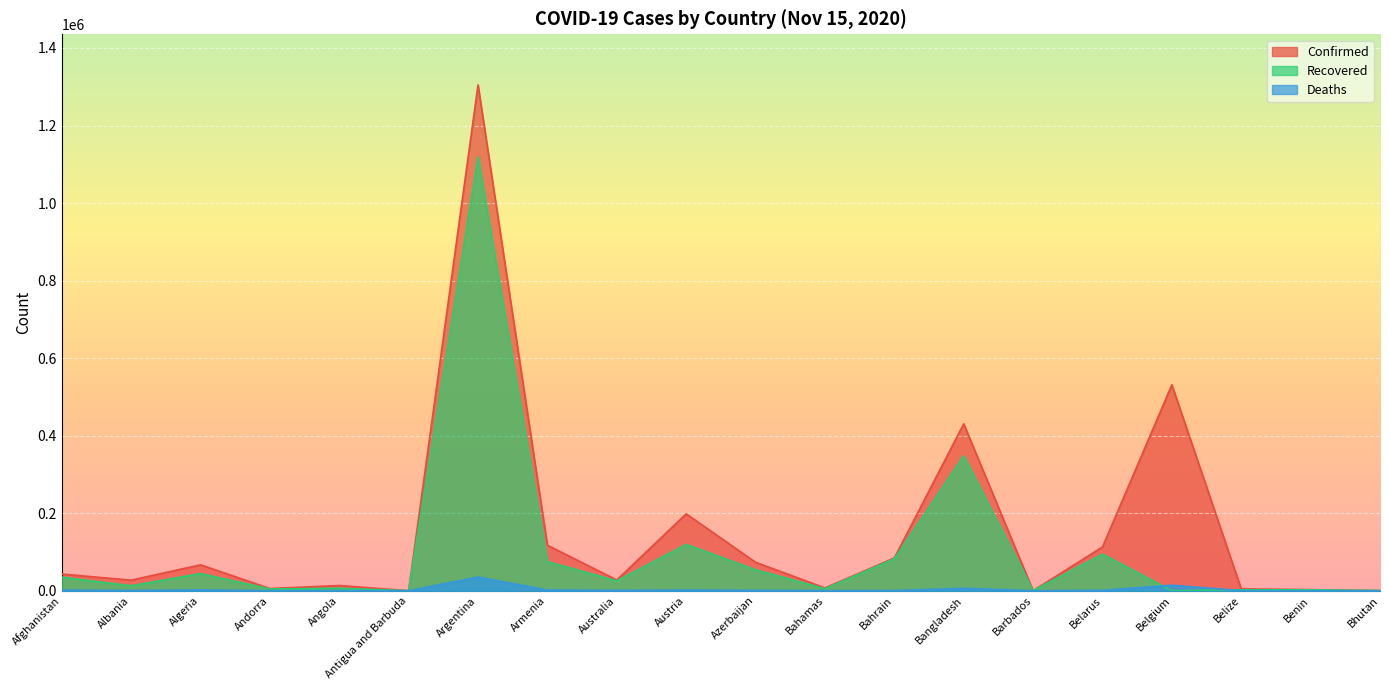

How many lines are shown in the chart?

3